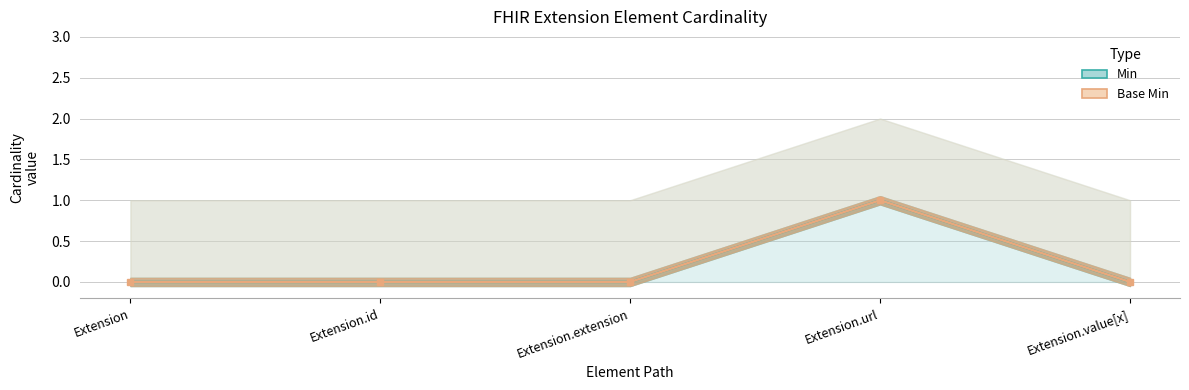

Where is Min nearest to the value 0?

Extension